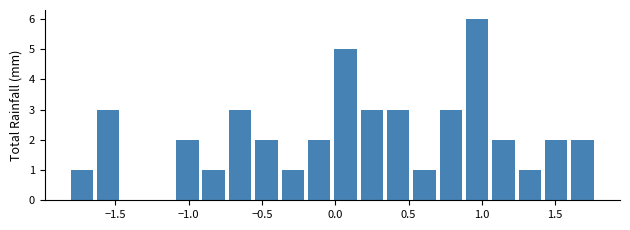

Around what value on the x-axis is the tallest bar? Give the approximate position of its centre, as read against the axis.

0.95